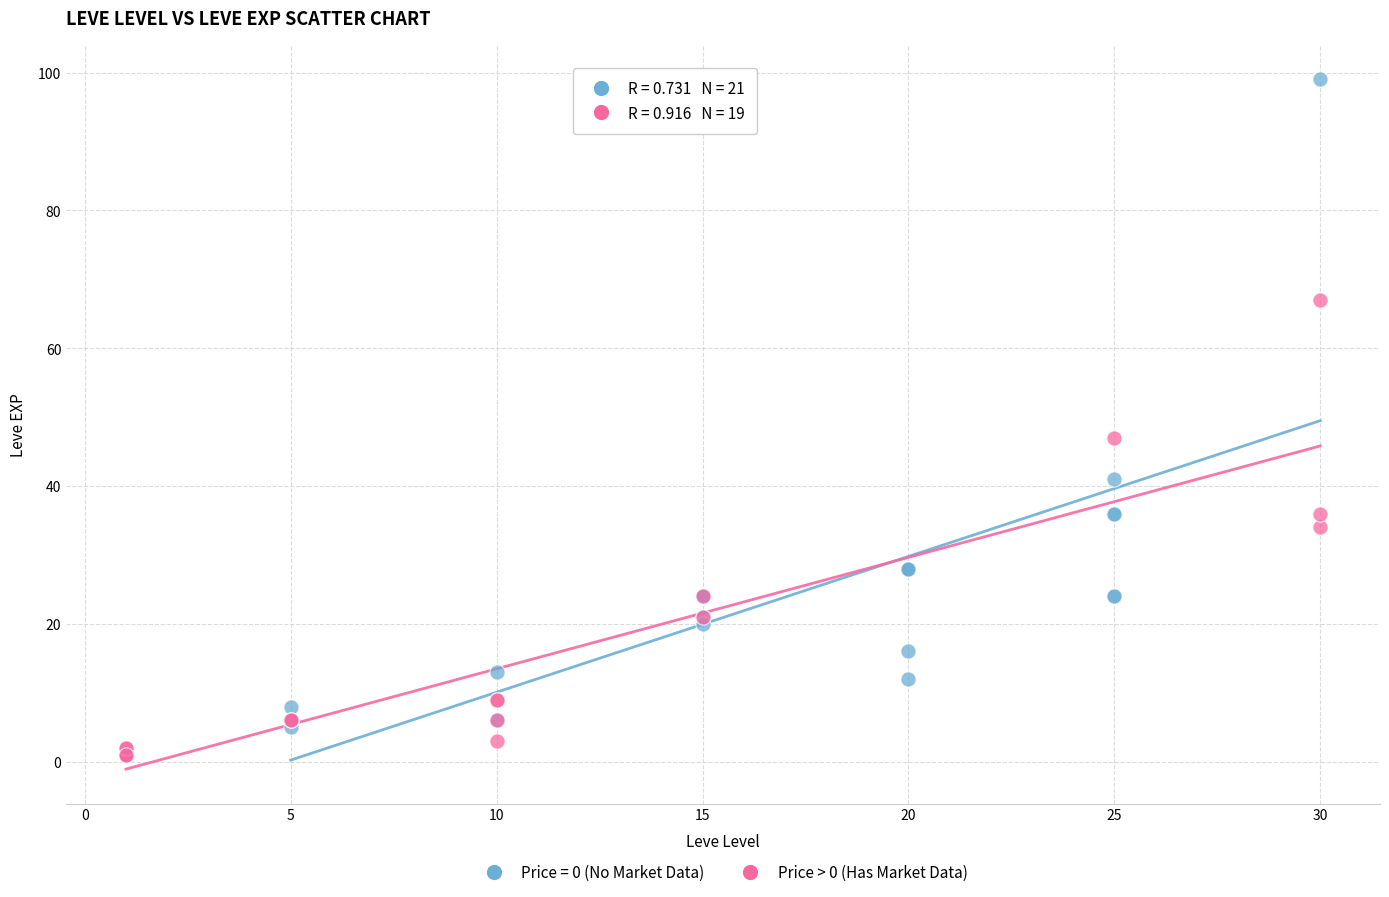

Which series has the largest Y range (max minus min)?

Price = 0 (No Market Data)